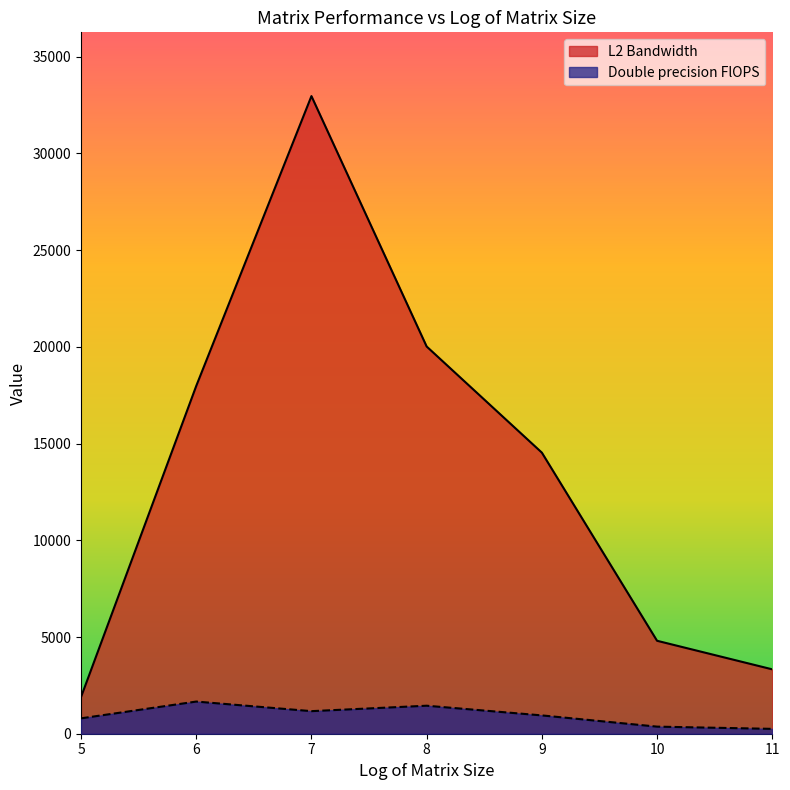

How many lines are shown in the chart?

2